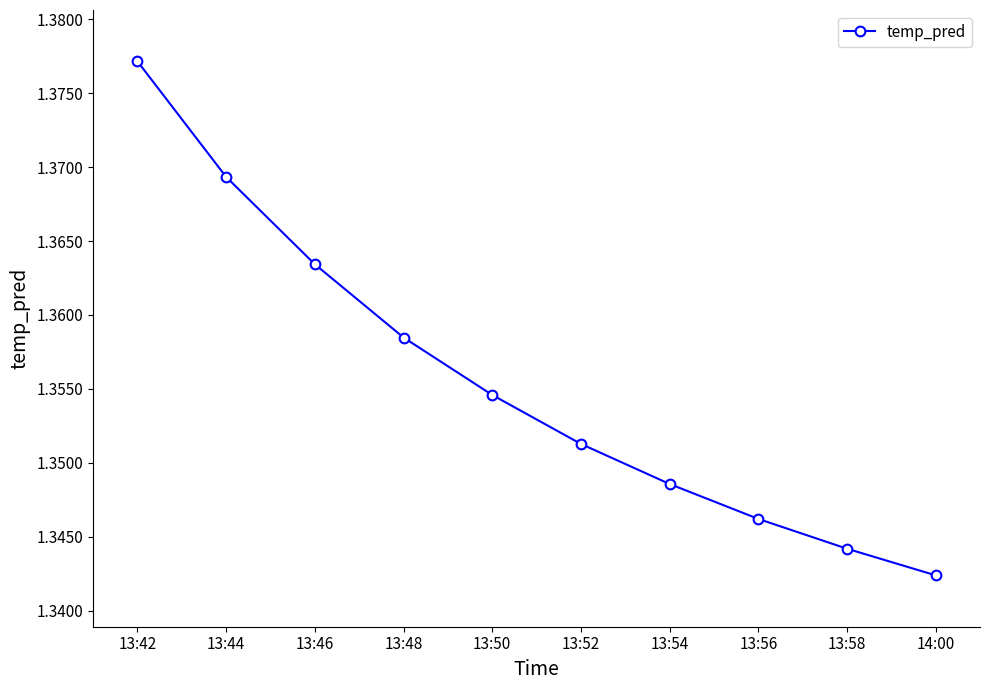

What is the ratio of the value at 14:00 to the value at 13:54?

1.0